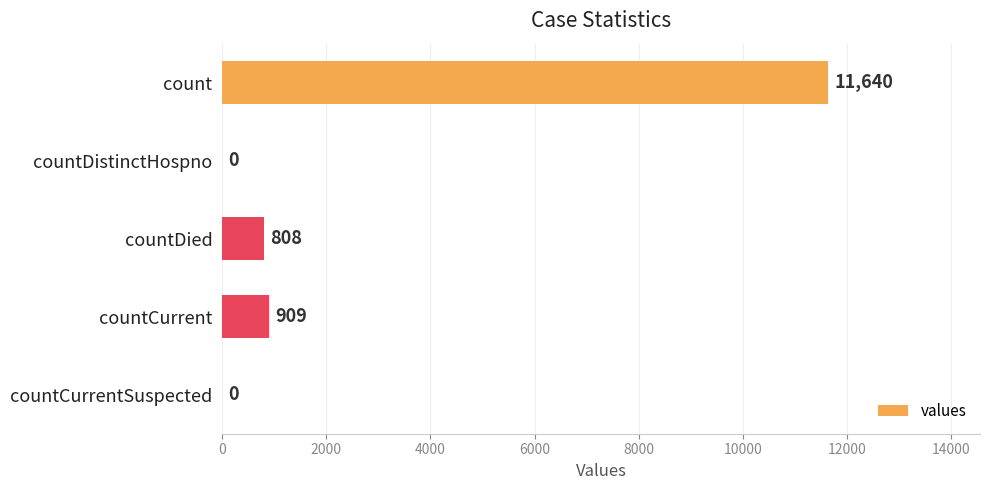

How many values are above zero?

3